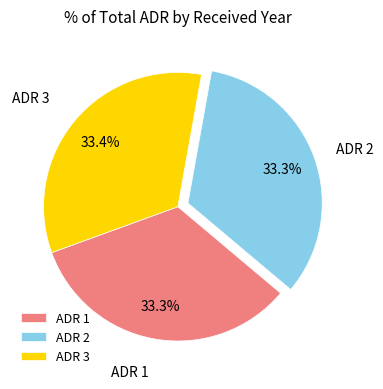

Does any single category account for the majority?

No